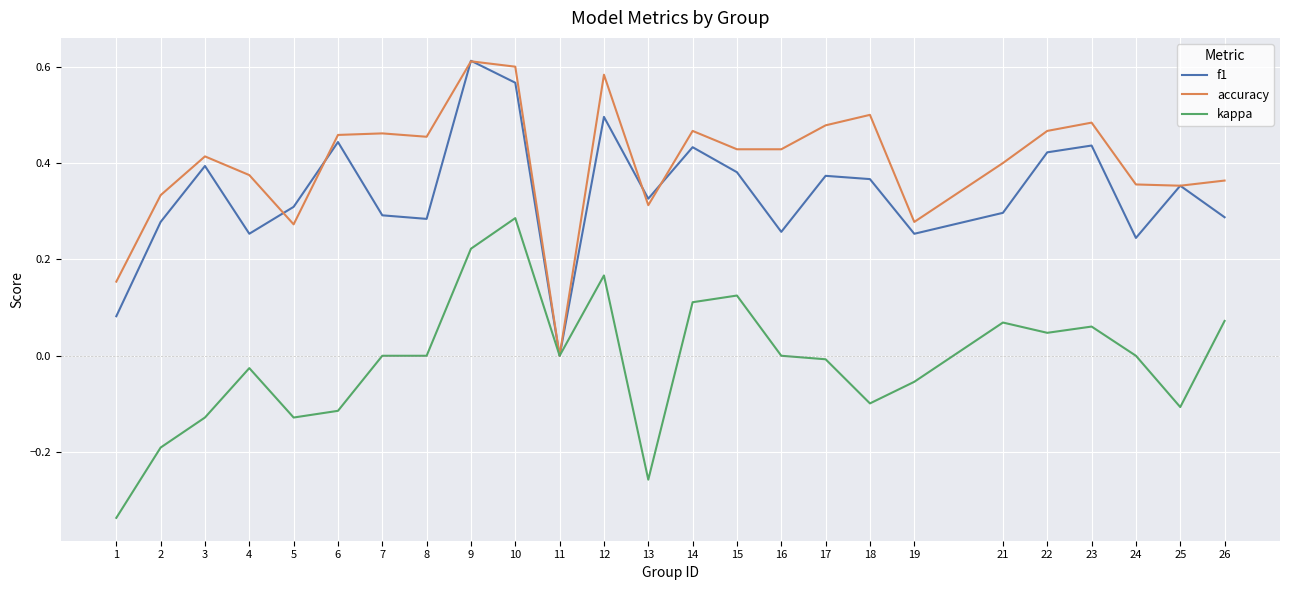

Between 11 and 26, which series saw the biggest shift?

accuracy